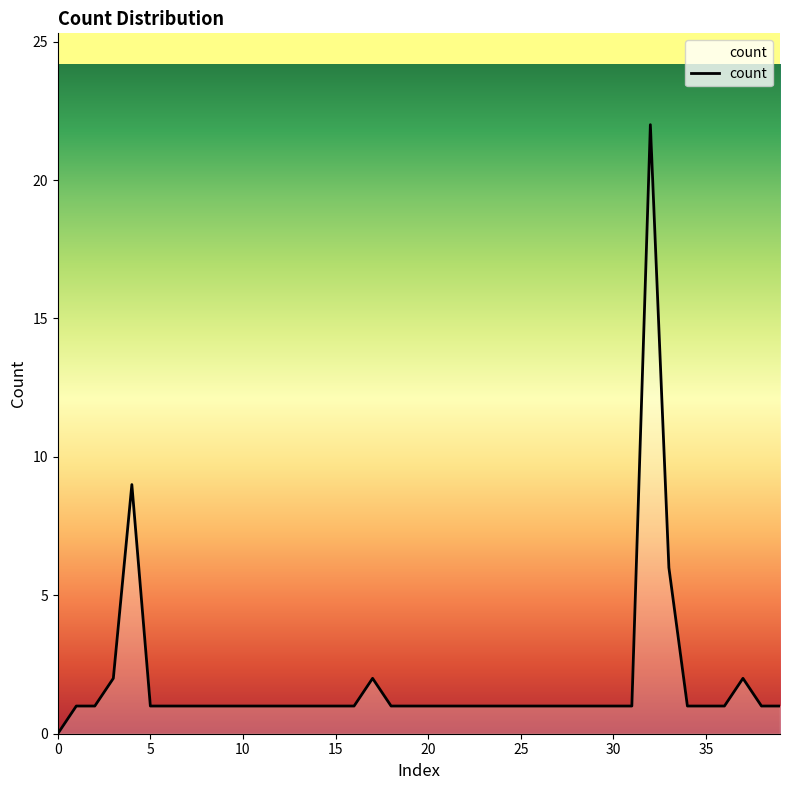

How many values are above zero?

39